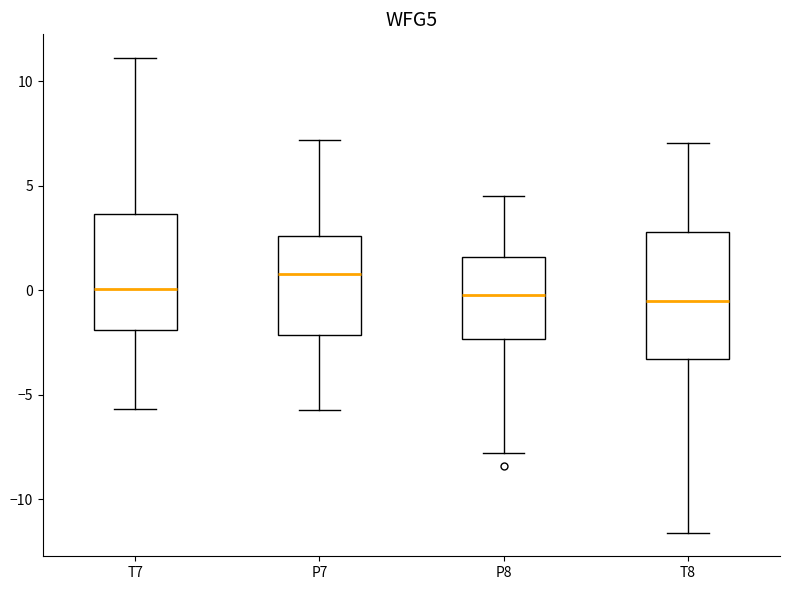

Reading left to right, transcribe this box plot: for each box, give where its median line is, the range the box spans, and where its two whiskers end, as read against the y-axis. The values are not printed on the chart, so give them approximately, as read against the axis.

T7: median 0.0, box -2.0 to 3.5, whiskers -5.5 to 11.0
P7: median 1.0, box -2.0 to 2.5, whiskers -5.5 to 7.0
P8: median 0.0, box -2.5 to 1.5, whiskers -8.0 to 4.5
T8: median -0.5, box -3.5 to 3.0, whiskers -11.5 to 7.0